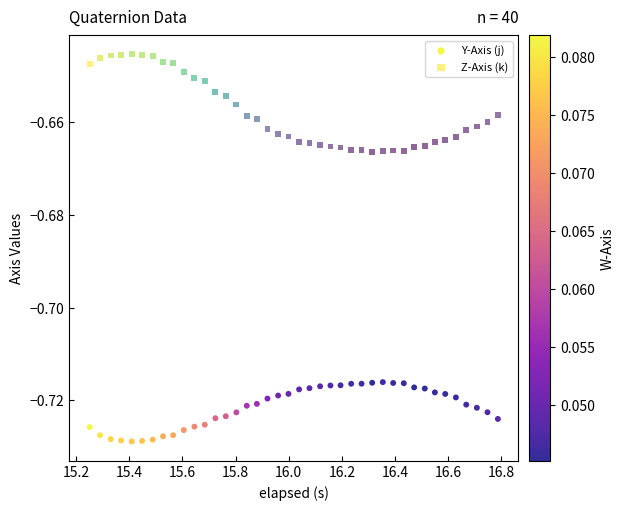

Which series reaches the minimum Y coordinate?

Y-Axis (j)